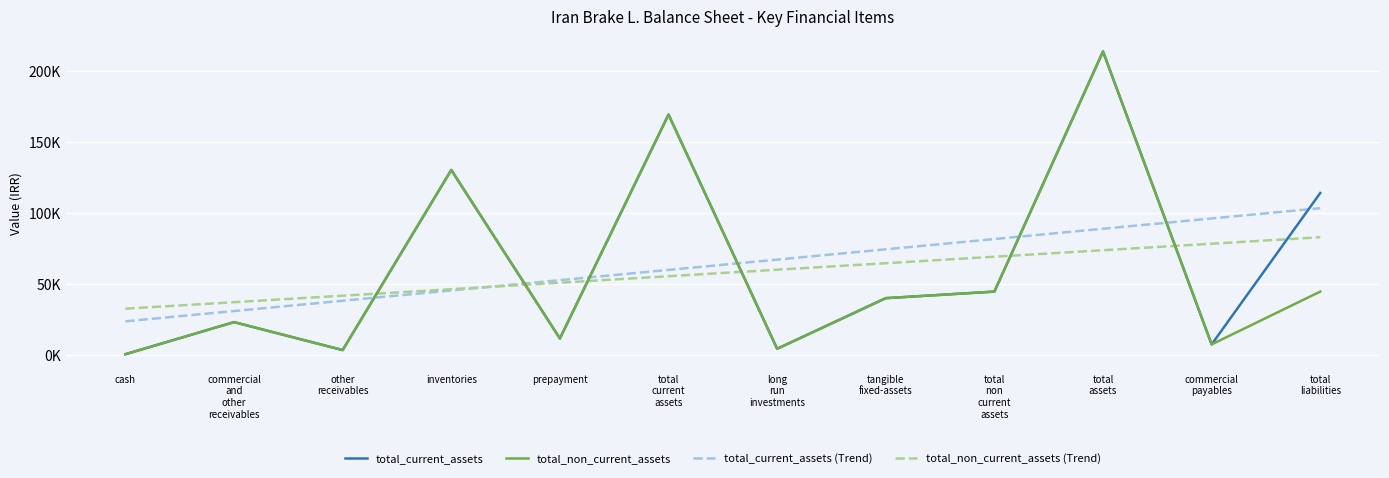

Does the chart display data point markers on the line(s)?

No